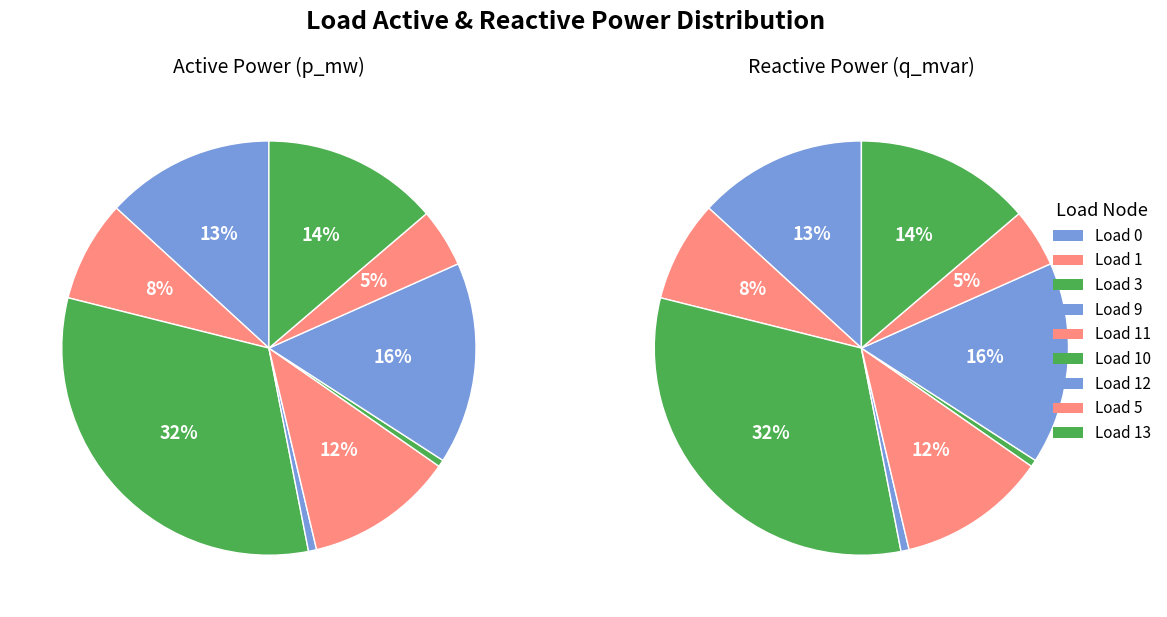

At LV_446-29_0_2_load_3, list the series in order from smallest to largest.

q_mvar, p_mw